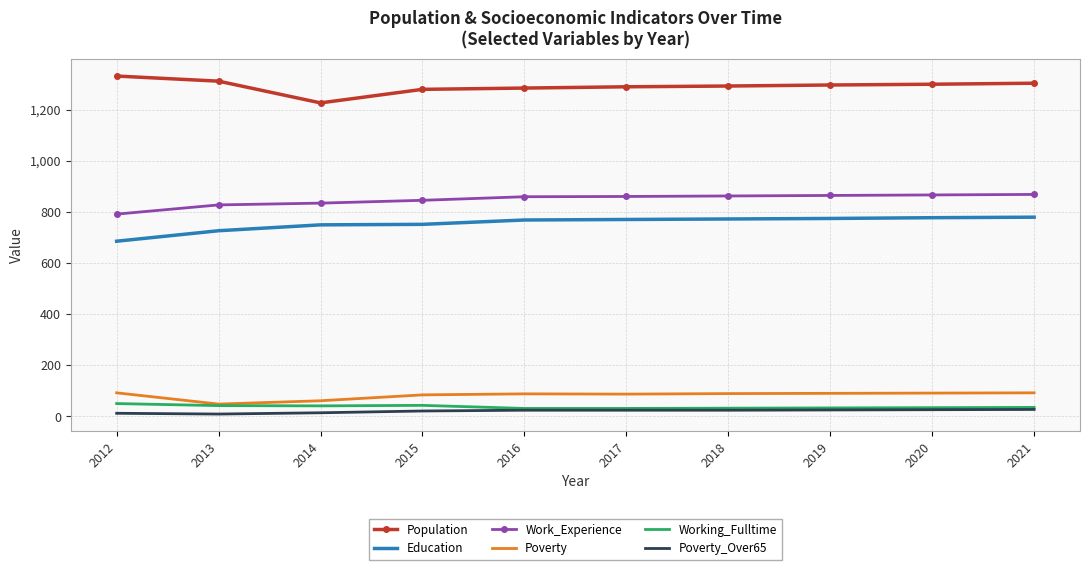

What value does the Population series have at 2021, to the nearest 5?

1305